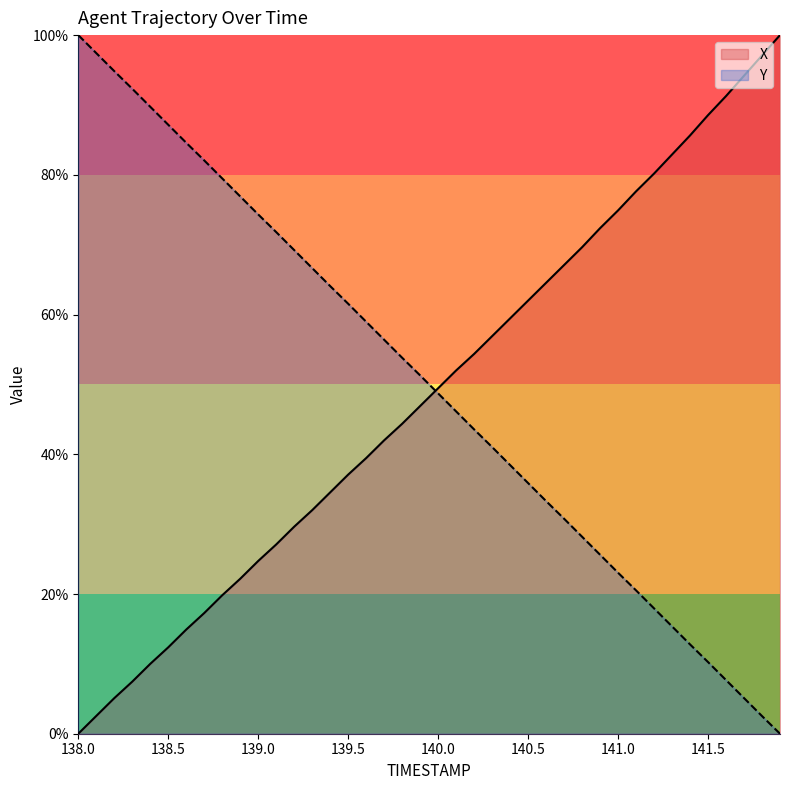

Reading left to right, transcribe all the data shown in this chart.

X: 0.0	2.5	5.1	7.5	10.0	12.4	14.9	17.3	19.8	22.2	24.7	27.1	29.6	32.0	34.5	37.1	39.5	42.0	44.4	46.9	49.5	52.0	54.4	56.9	59.5	62.0	64.5	67.1	69.6	72.4	74.9	77.6	80.2	82.9	85.6	88.5	91.3	94.2	97.1	100.0
Y: 100.0	97.4	94.8	92.3	89.7	87.2	84.6	82.1	79.5	76.9	74.3	71.8	69.2	66.6	64.1	61.5	59.0	56.4	53.8	51.3	48.7	46.1	43.6	41.0	38.5	35.9	33.3	30.8	28.2	25.6	23.0	20.5	17.9	15.4	12.8	10.3	7.7	5.1	2.5	0.0